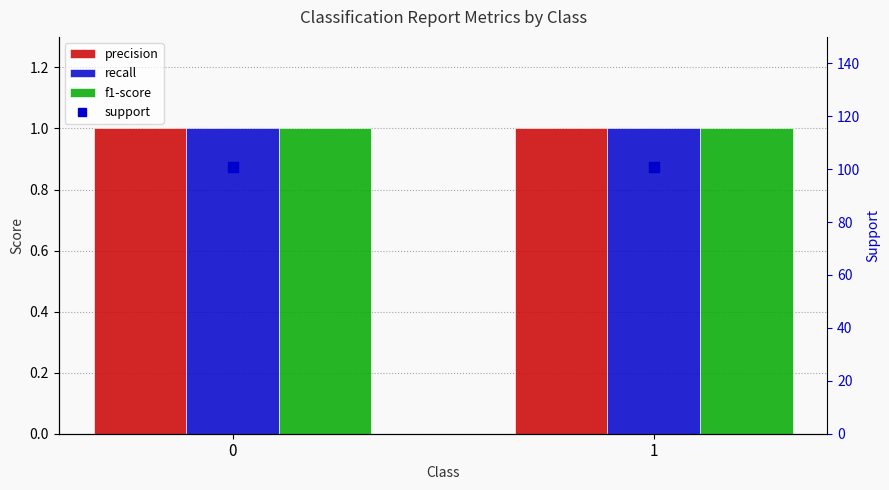

Which series has the largest total across all categories?

support